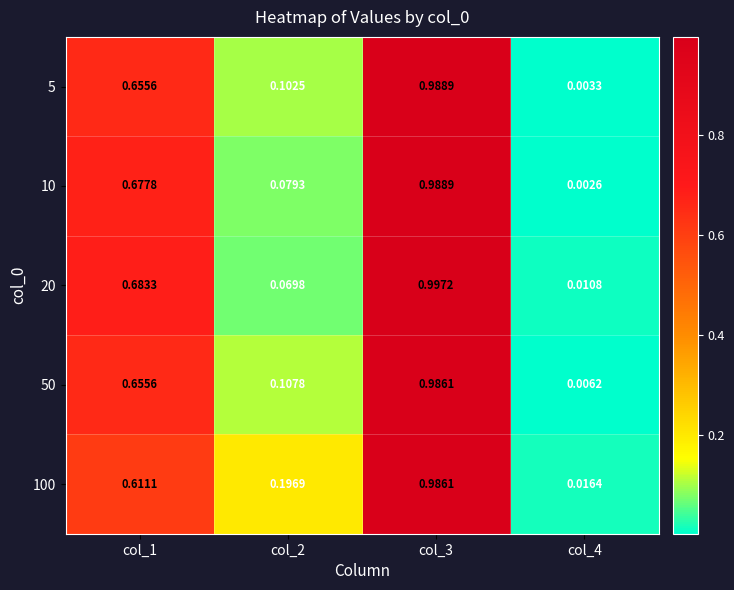

Which series has the largest total across all categories?

100